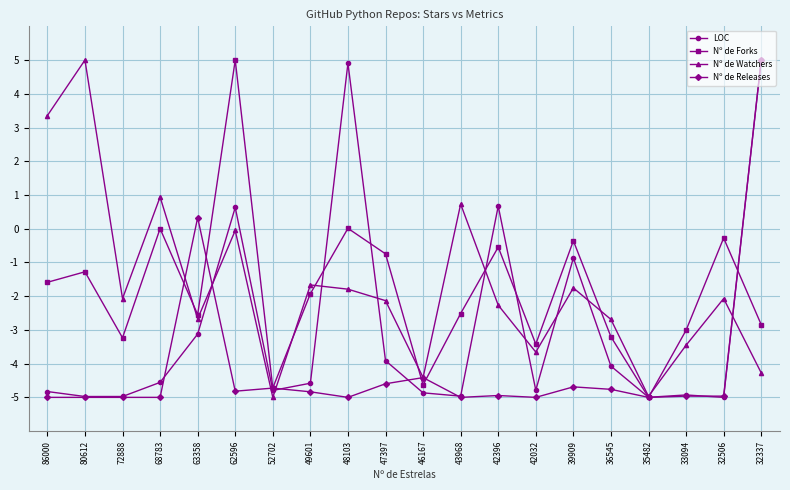

What is the total value across all series at 80612?

-6.3